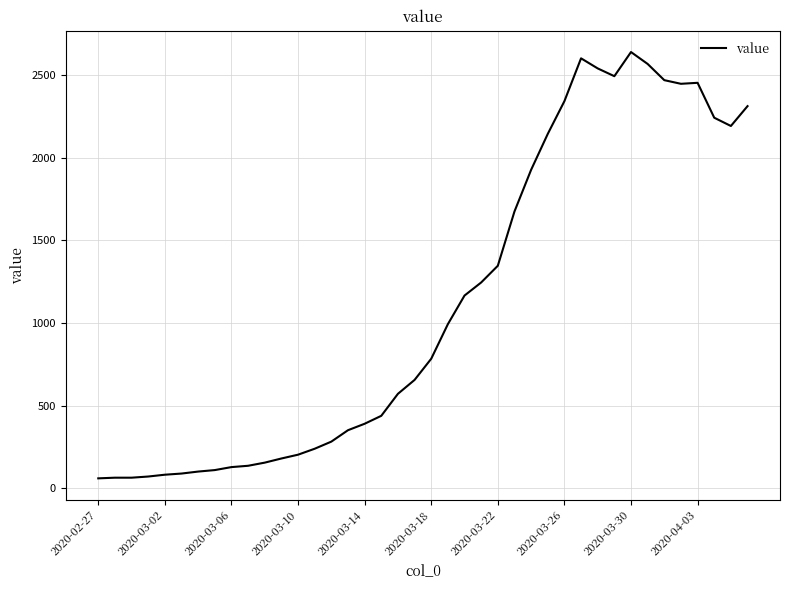

What is the maximum value shown in the chart?

2638